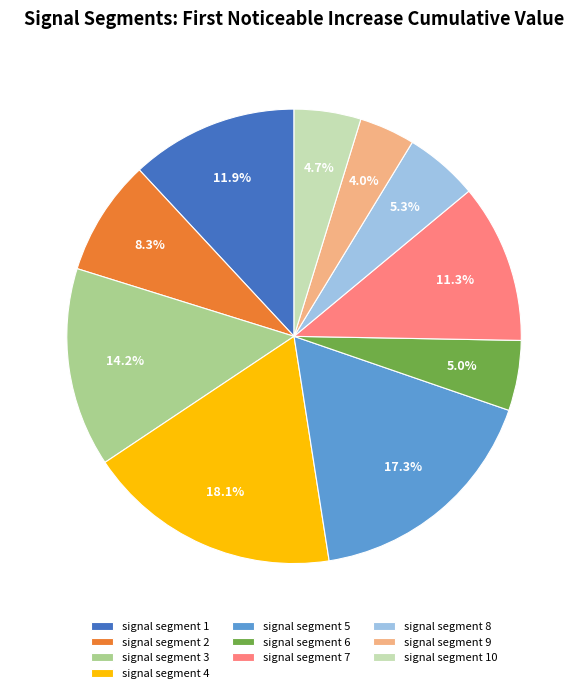

To the nearest percent, what is the average slice percentage?

10%